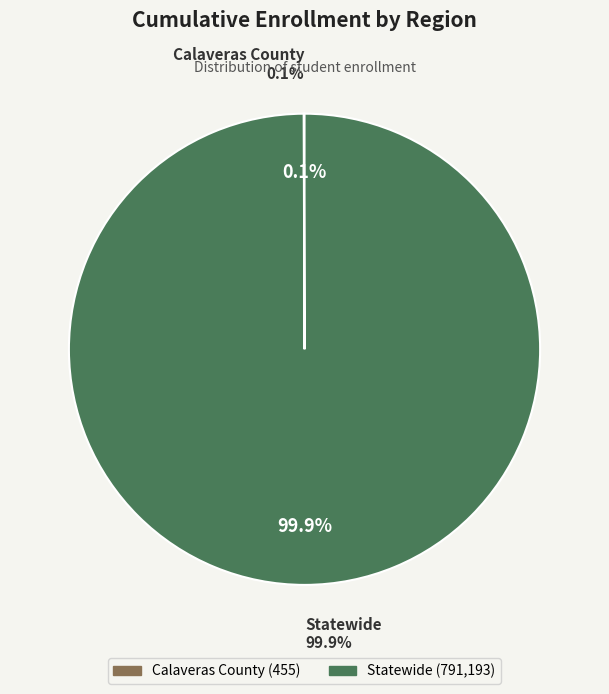

What portion of the pie excludes Calaveras County?

99.9%